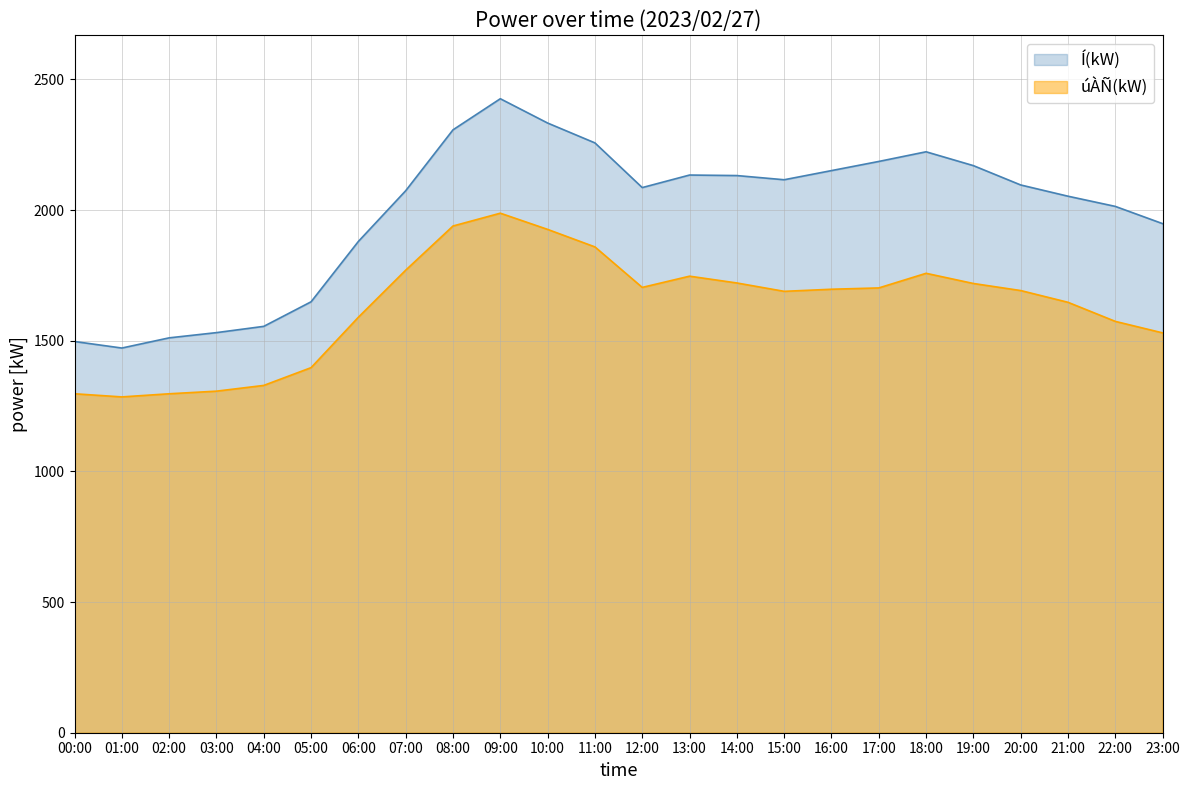

Does the chart display data point markers on the line(s)?

No